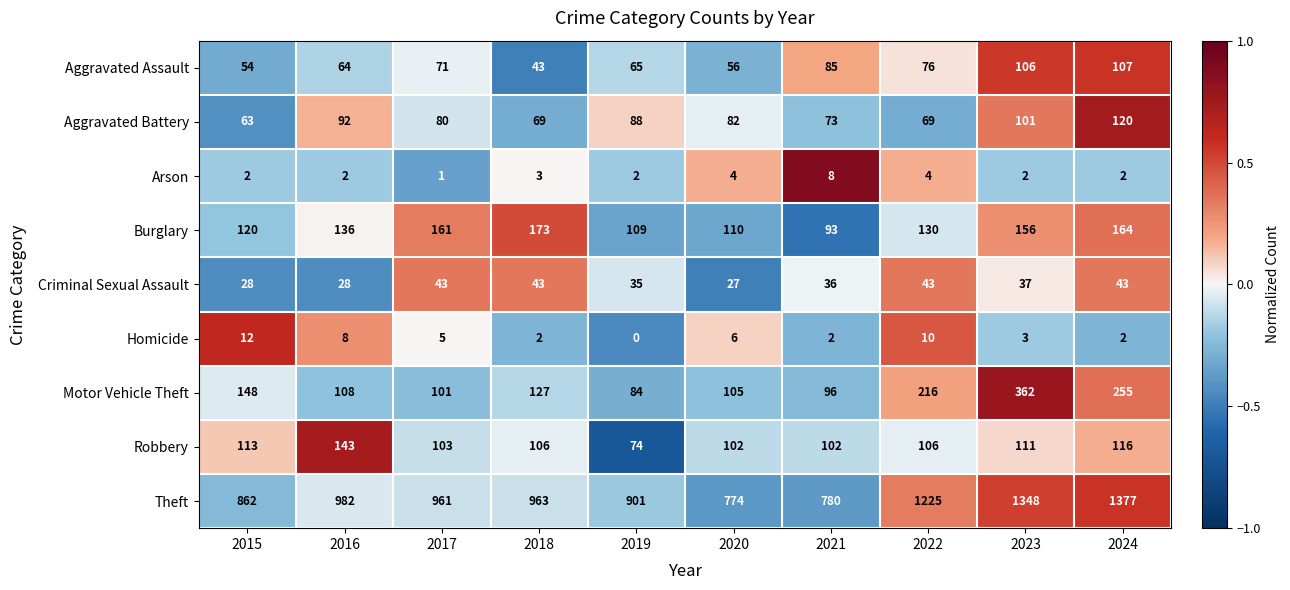

What is the total value across all series at 2017?

1526